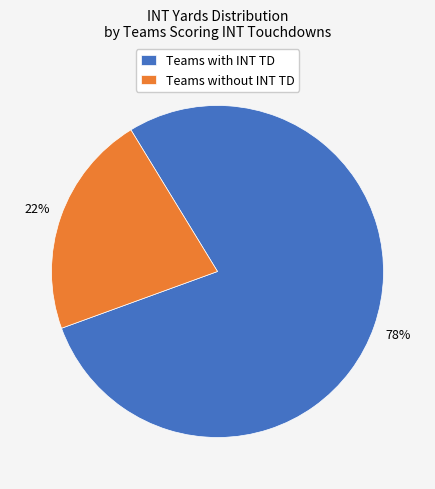

Combined, do Teams without INT TD and Teams with INT TD account for over 50%?

Yes